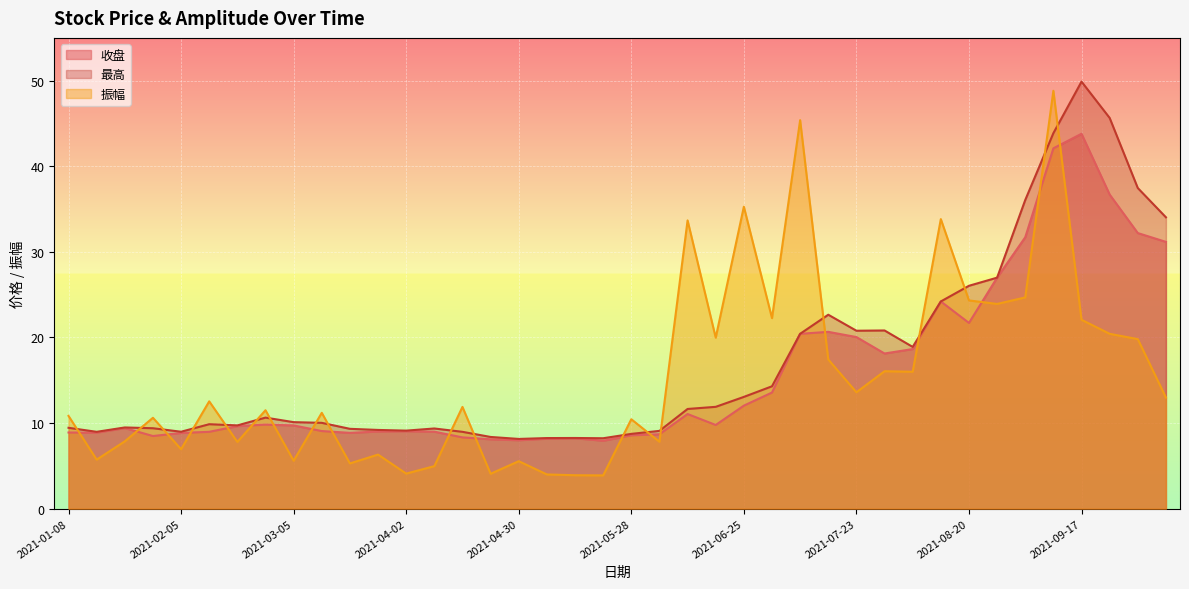

Which category has the lowest value in the 振幅 series?

2021-05-21